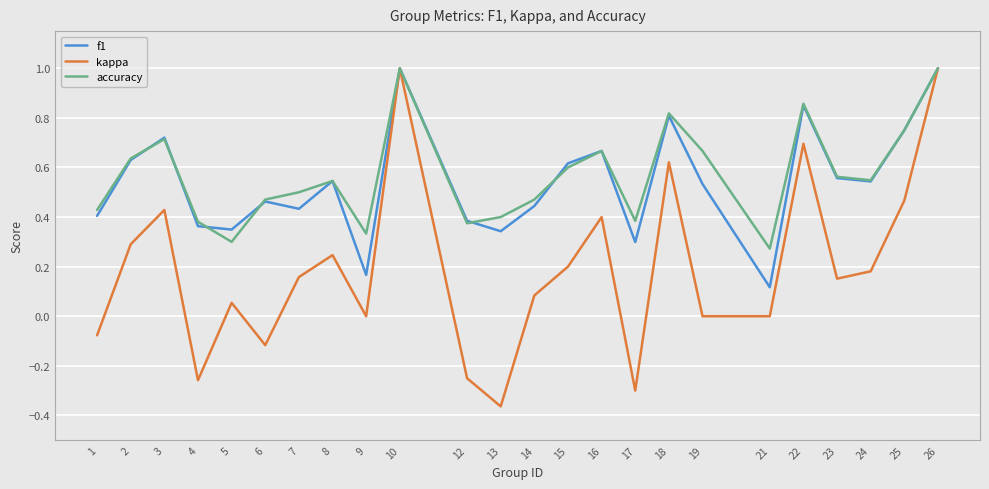

How many f1 values are between 0 and 1?

24